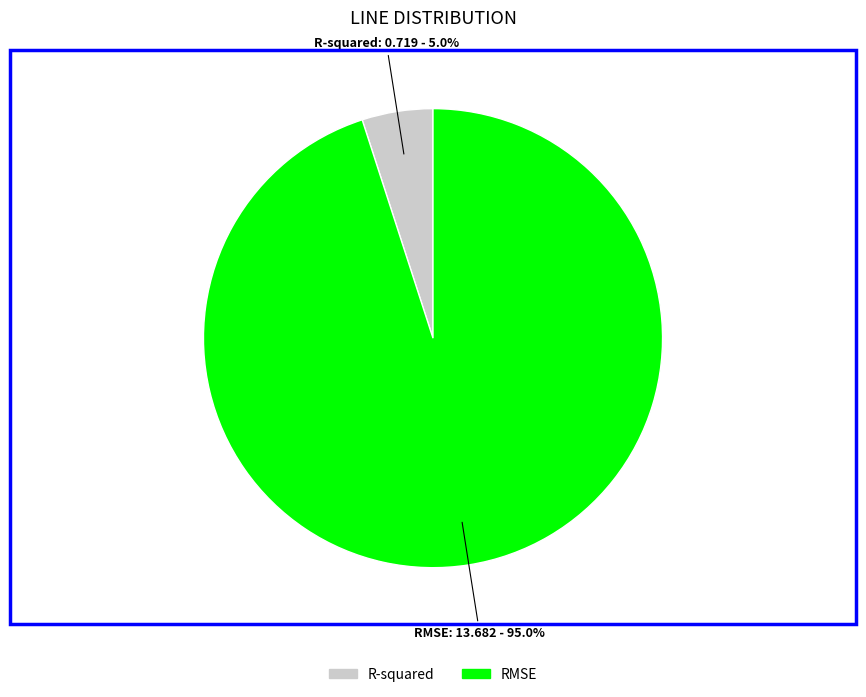

True or false: RMSE accounts for 95% of the total.

True